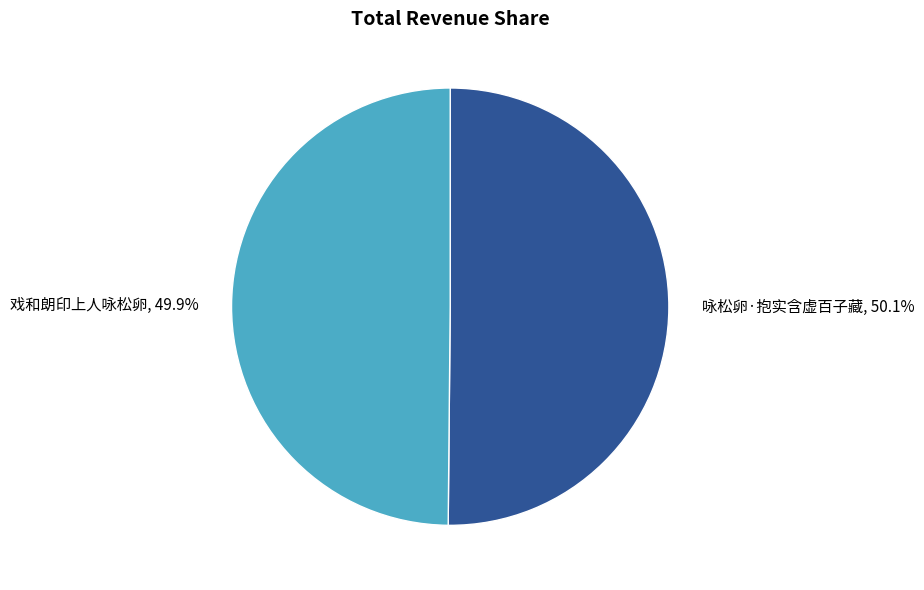

To the nearest percent, what is the combined percentage of 戏和朗印上人咏松卵 and 咏松卵·抱实含虚百子藏?

100%